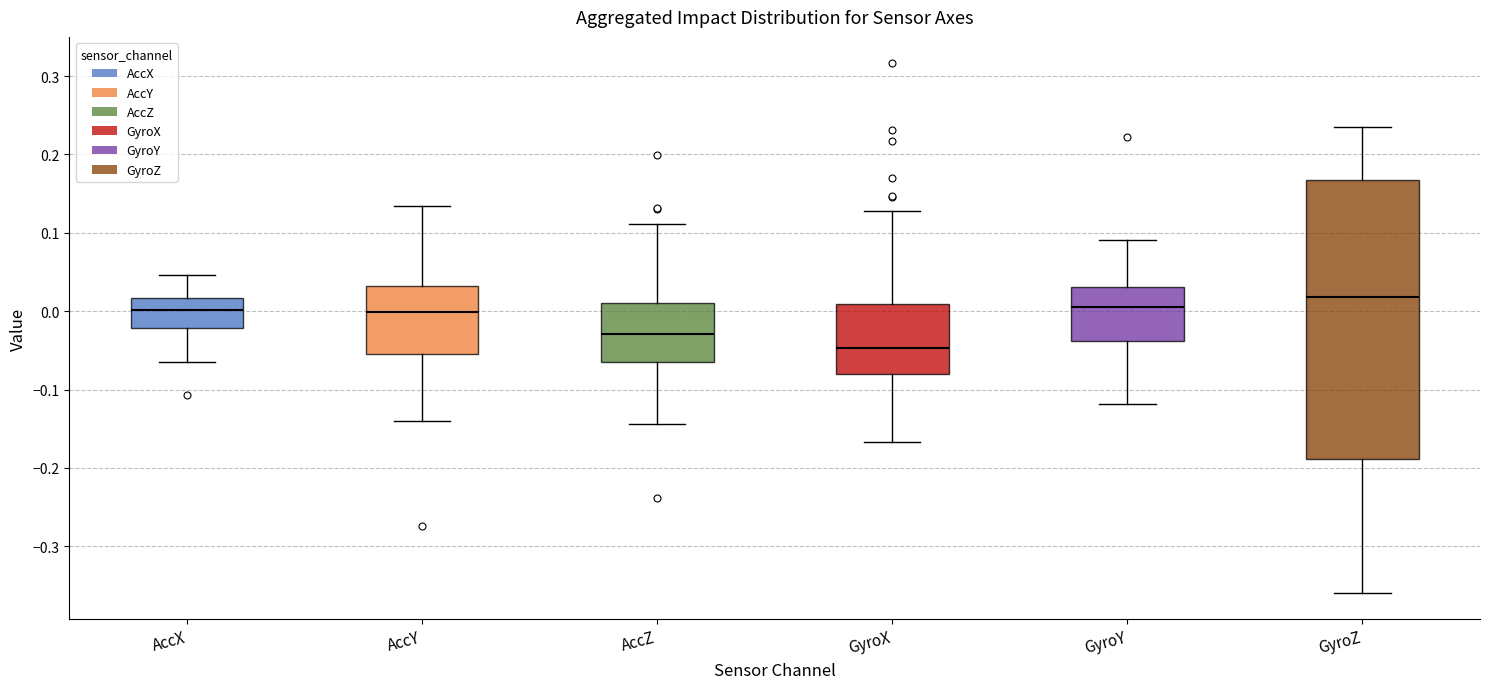

Reading left to right, read every box against the y-axis: the position of its median line, the range the box covers, and the ends of its whiskers. The values are not printed on the chart, so give them approximately, as read against the axis.

AccX: median 0.00, box -0.02 to 0.02, whiskers -0.06 to 0.05
AccY: median 0.00, box -0.05 to 0.03, whiskers -0.14 to 0.13
AccZ: median -0.03, box -0.06 to 0.01, whiskers -0.14 to 0.11
GyroX: median -0.05, box -0.08 to 0.01, whiskers -0.17 to 0.13
GyroY: median 0.00, box -0.04 to 0.03, whiskers -0.12 to 0.09
GyroZ: median 0.02, box -0.19 to 0.17, whiskers -0.36 to 0.23